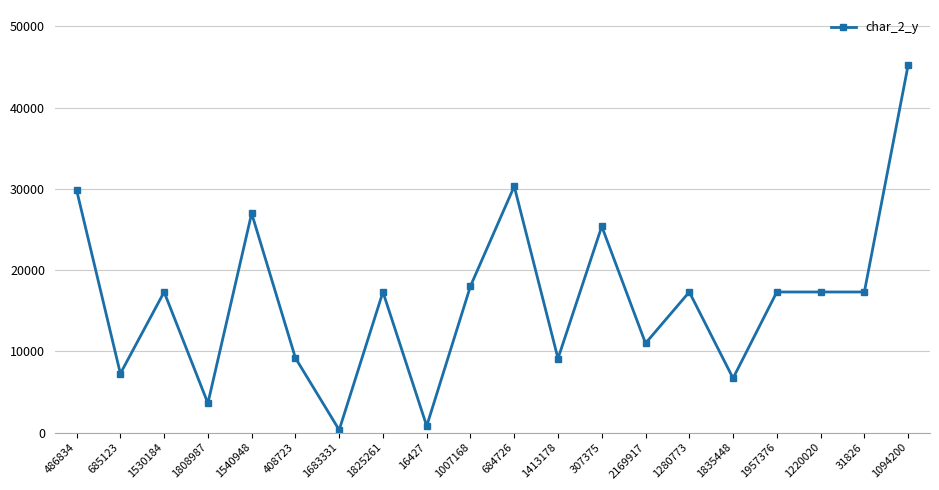

Where is the data nearest to the value 22777?

307375